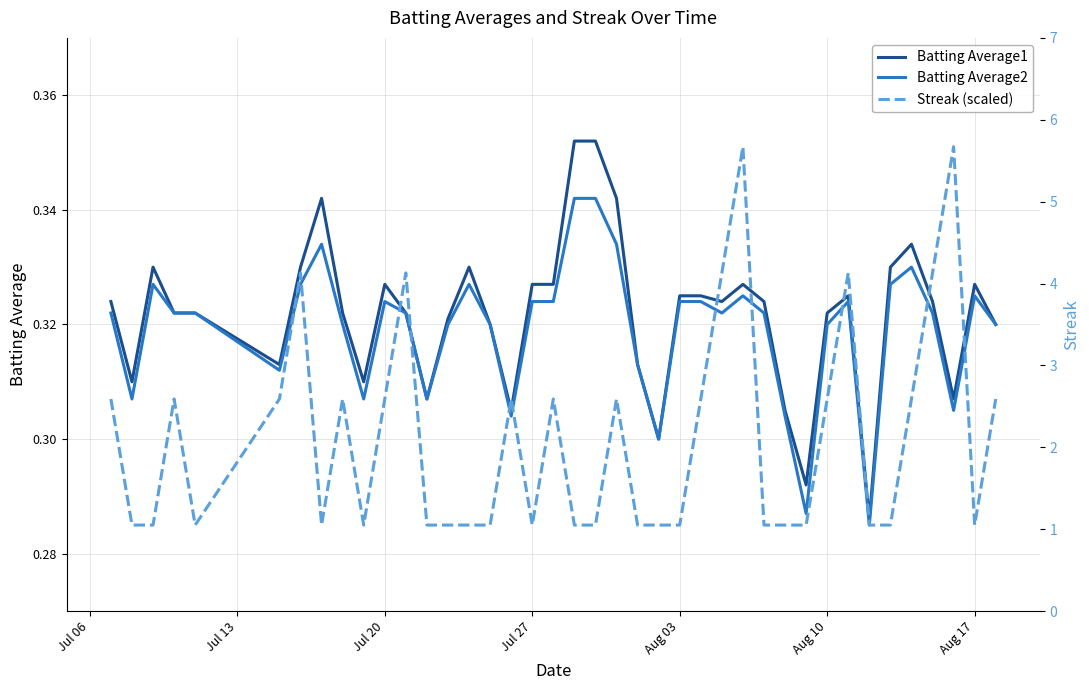

What is the approximate value of Batting Average2 at Jul 20?

0.3